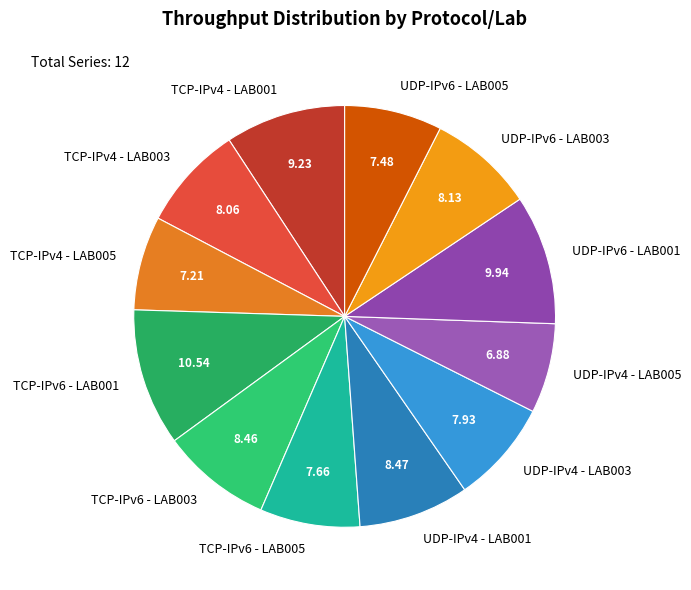

Is there a majority slice in this chart?

No